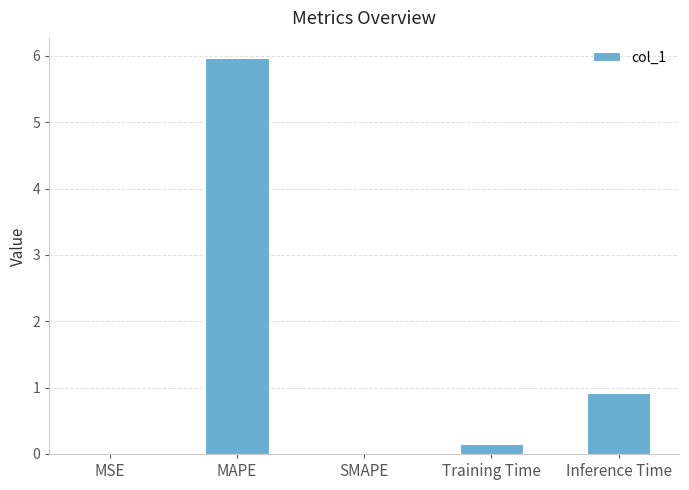

Is it true that the value at Training Time is 0.1?

True